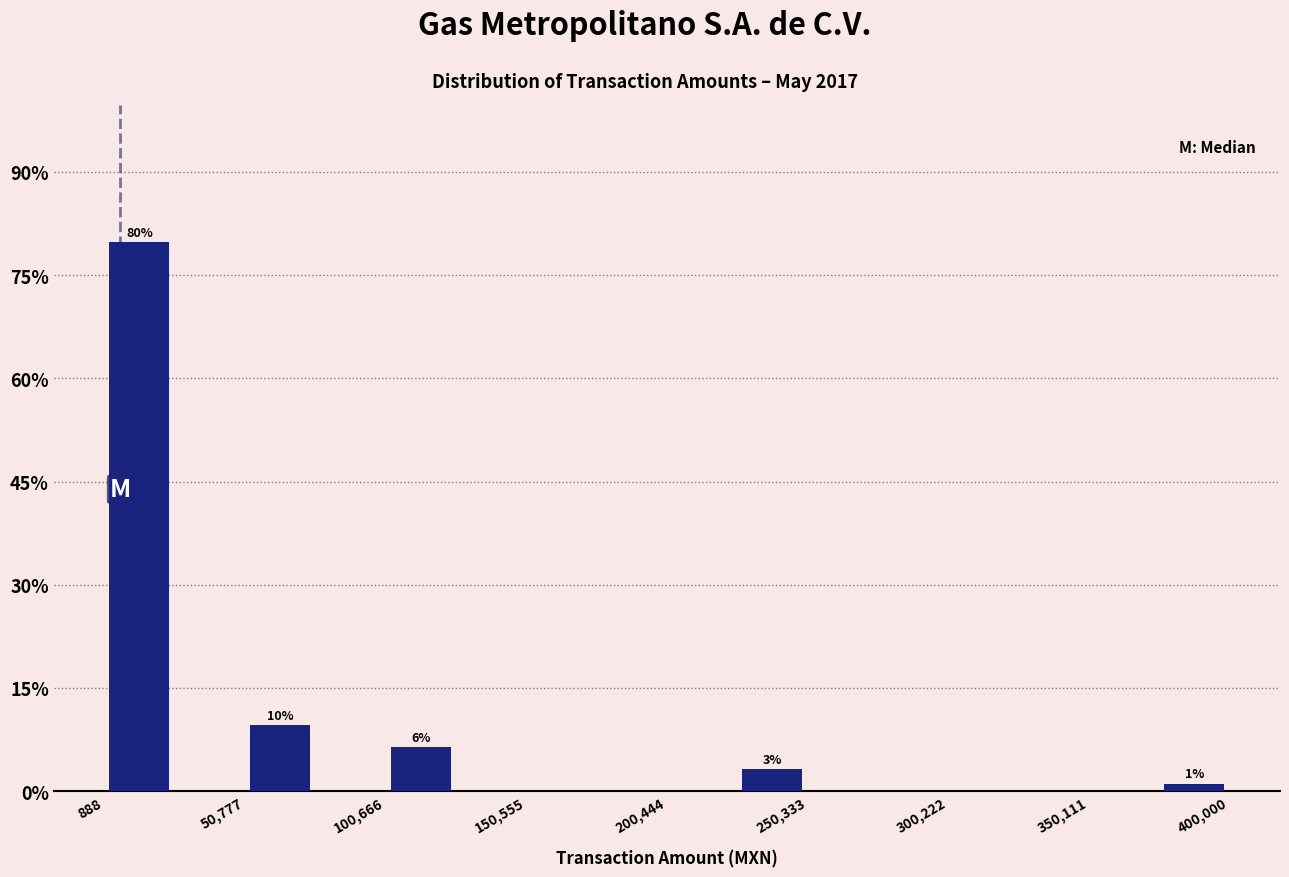

Which range on the x-axis has the tallest bar?

0 to 25000